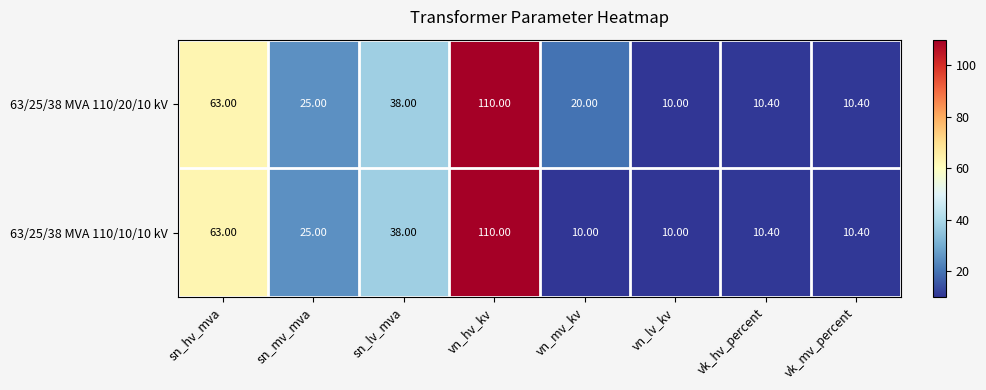

What is the total value across all series at sn_mv_mva?

50.0